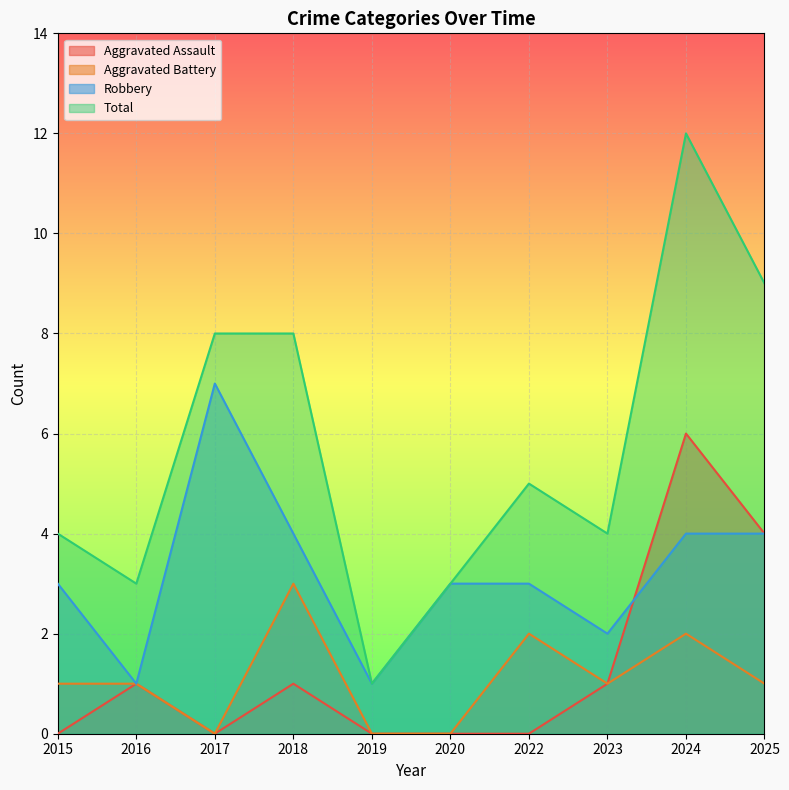

What is the total value across all series at 2025?

18